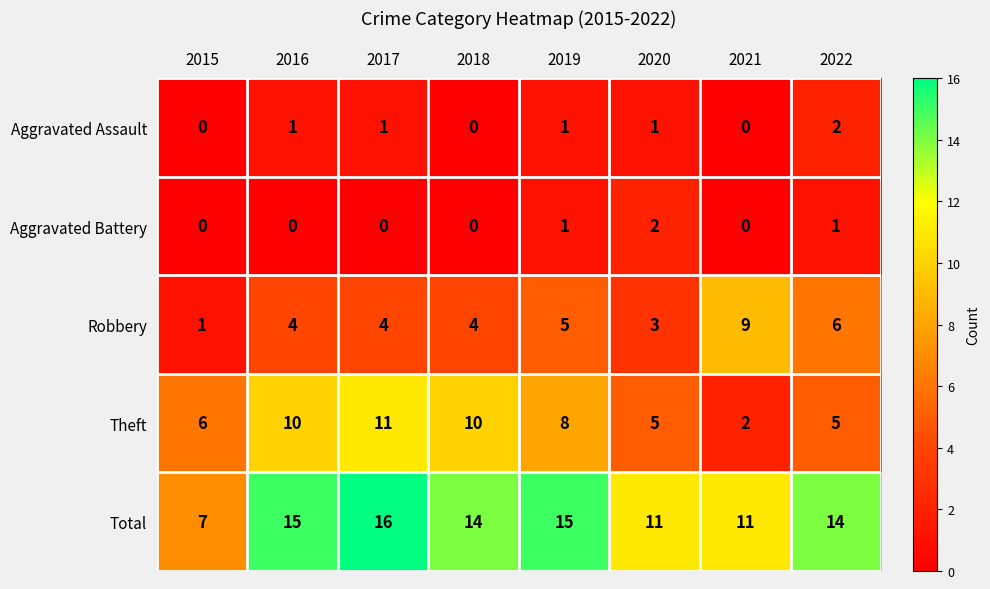

What is the greatest value displayed?

16